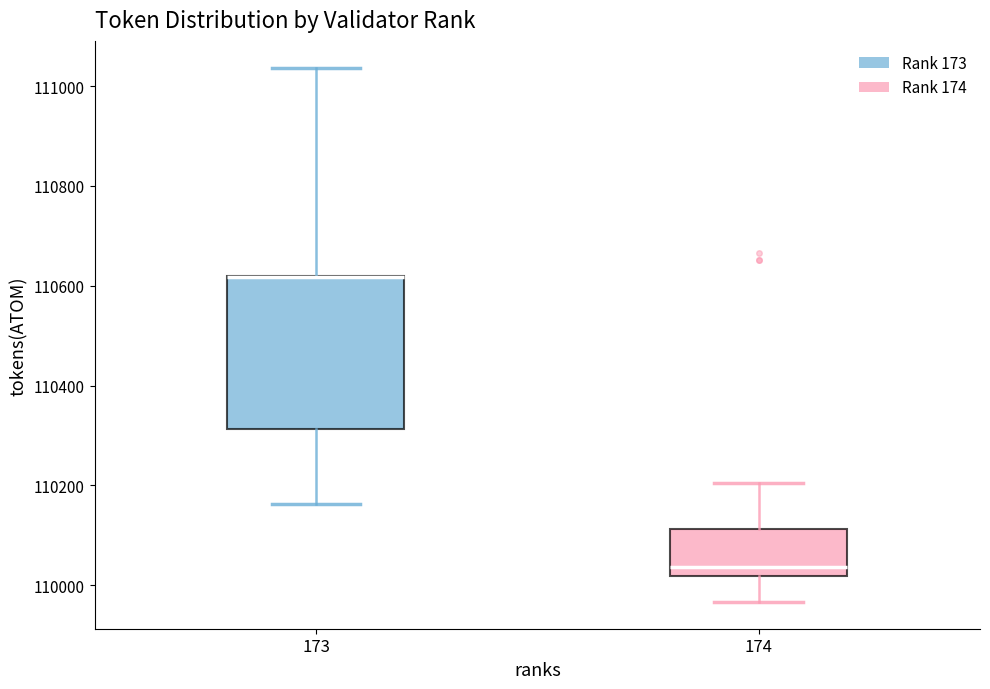

Reading left to right, transcribe this box plot: for each box, give where its median line is, the range the box spans, and where its two whiskers end, as read against the y-axis. The values are not printed on the chart, so give them approximately, as read against the axis.

173: median 110620 (drawn on the box's upper edge), box 110320 to 110620, whiskers 110160 to 111040
174: median 110040, box 110020 to 110120, whiskers 109960 to 110200